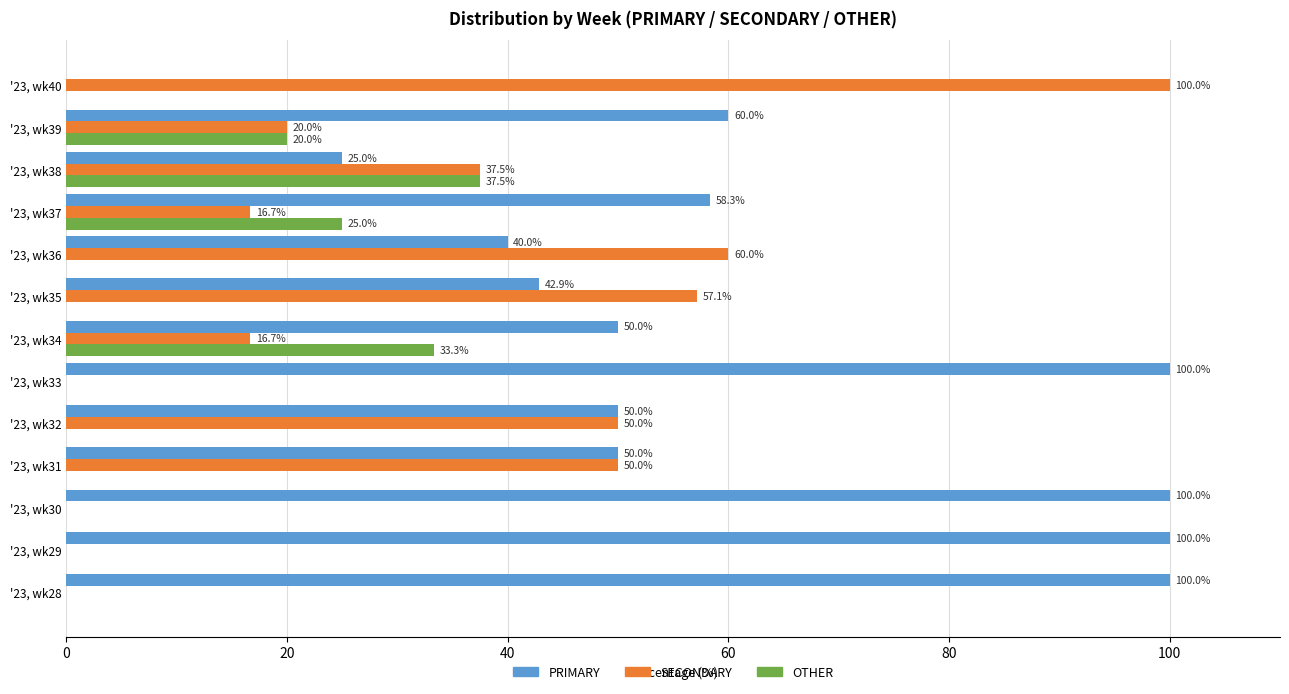

Is it true that OTHER equals 0.0 at '23, wk32?

True